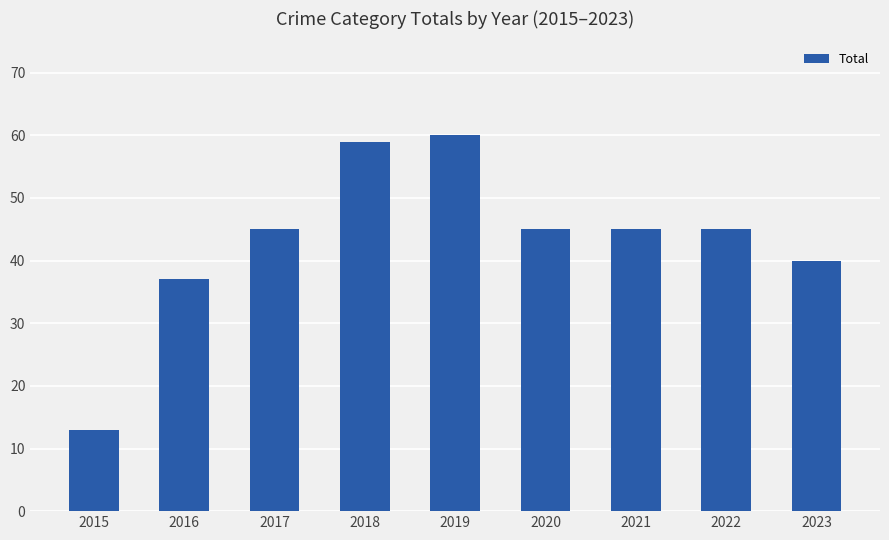

How many categories are shown in the chart?

9